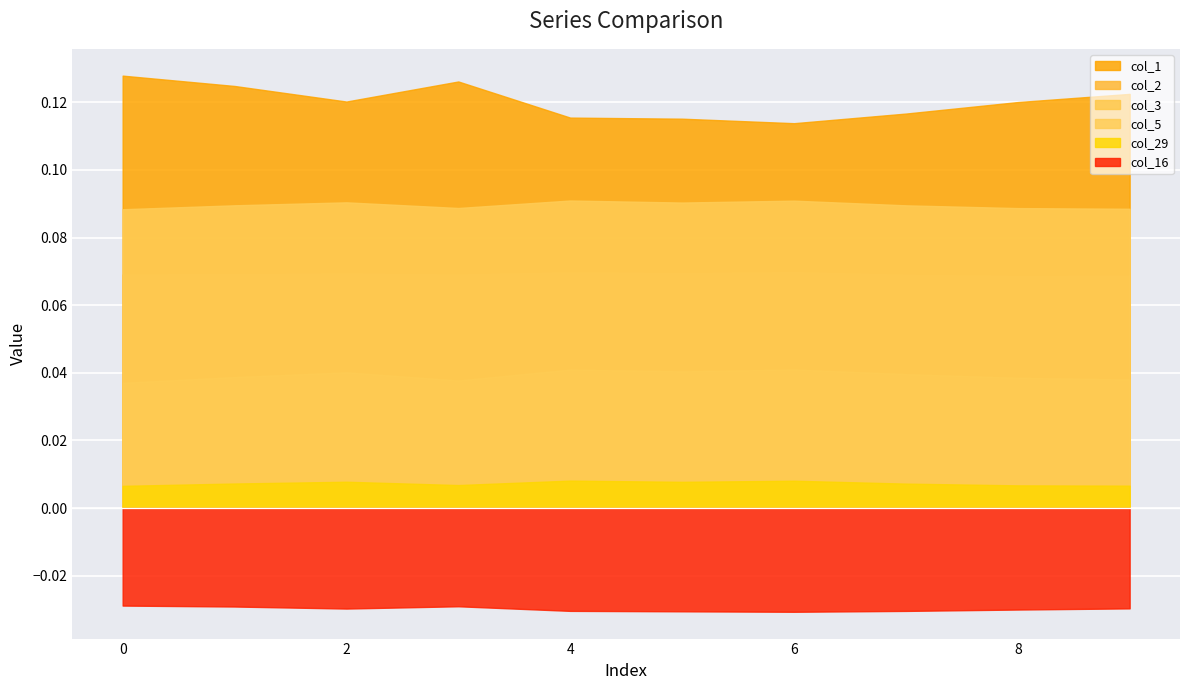

Which series has the largest total across all categories?

col_1